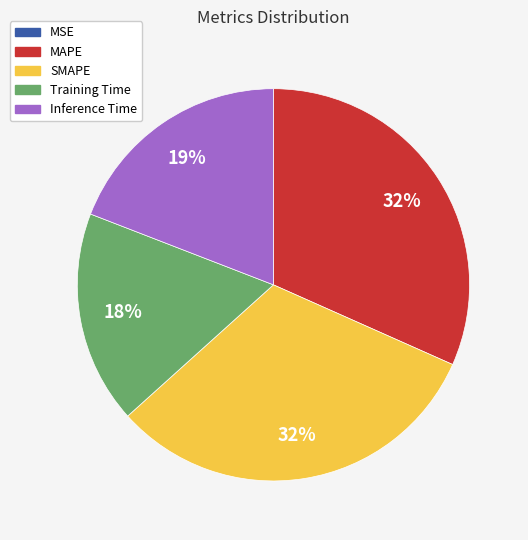

Which has a higher value, MAPE or Inference Time?

MAPE